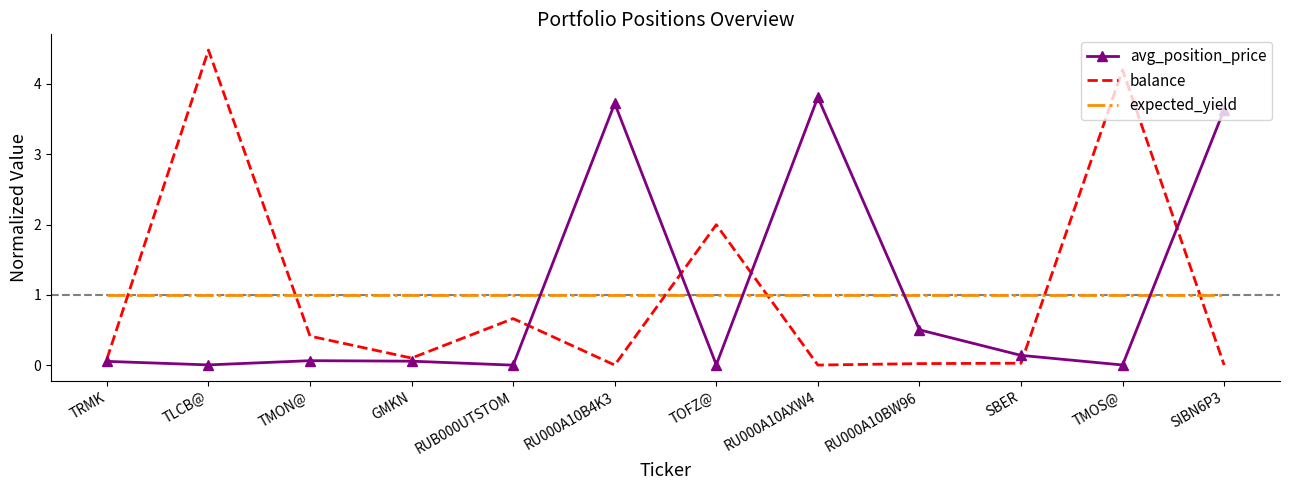

What is the sum of all expected_yield values?

12.0